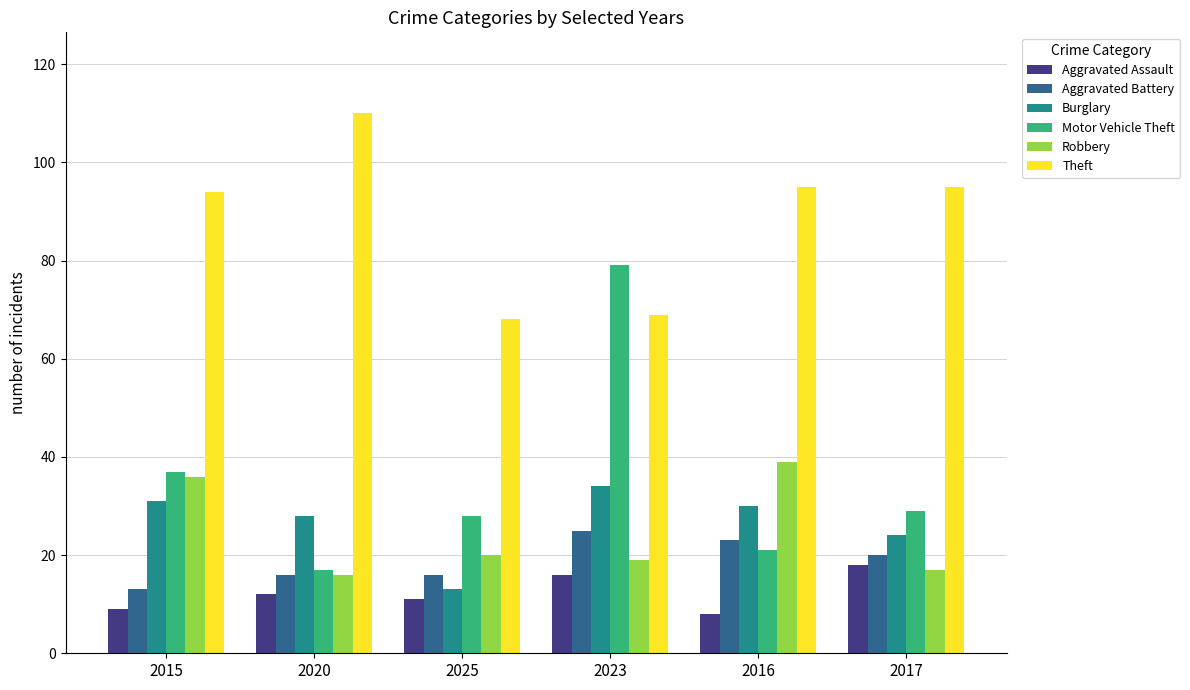

At which label does Burglary reach its peak?

2023